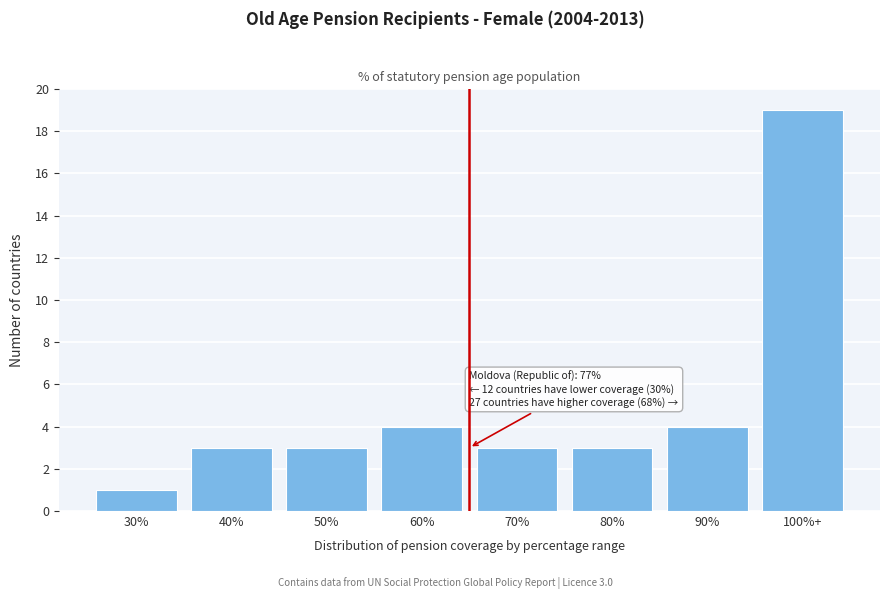

Reading right to left, extract all data points from this chart.

100%+=19	90%=4	80%=3	70%=3	60%=4	50%=3	40%=3	30%=1